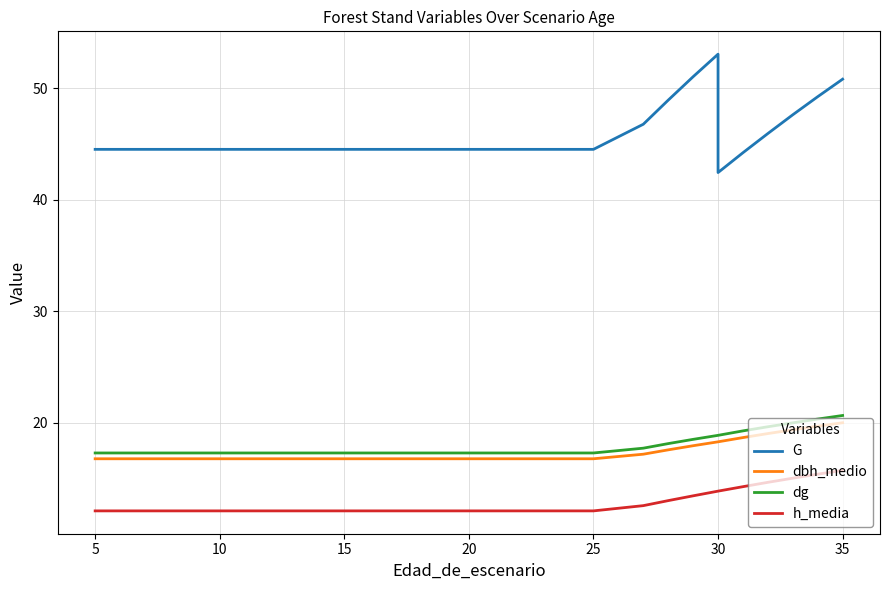

What are all the series names shown in the legend?

G, dbh_medio, dg, h_media